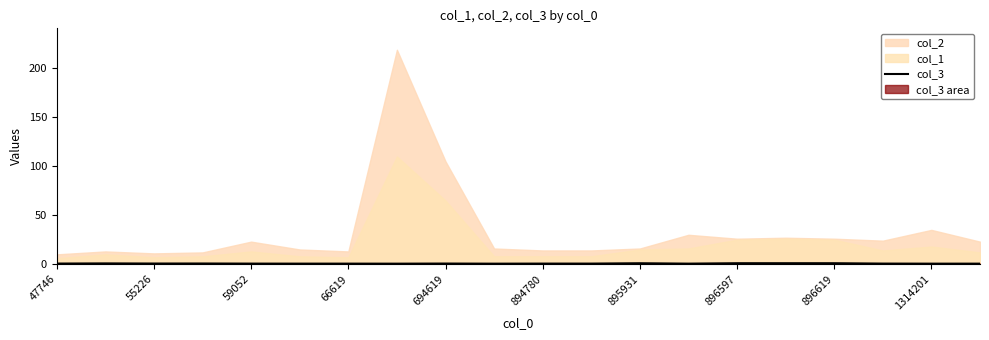

Is it true that col_3 equals 0.6 at 694619?

True